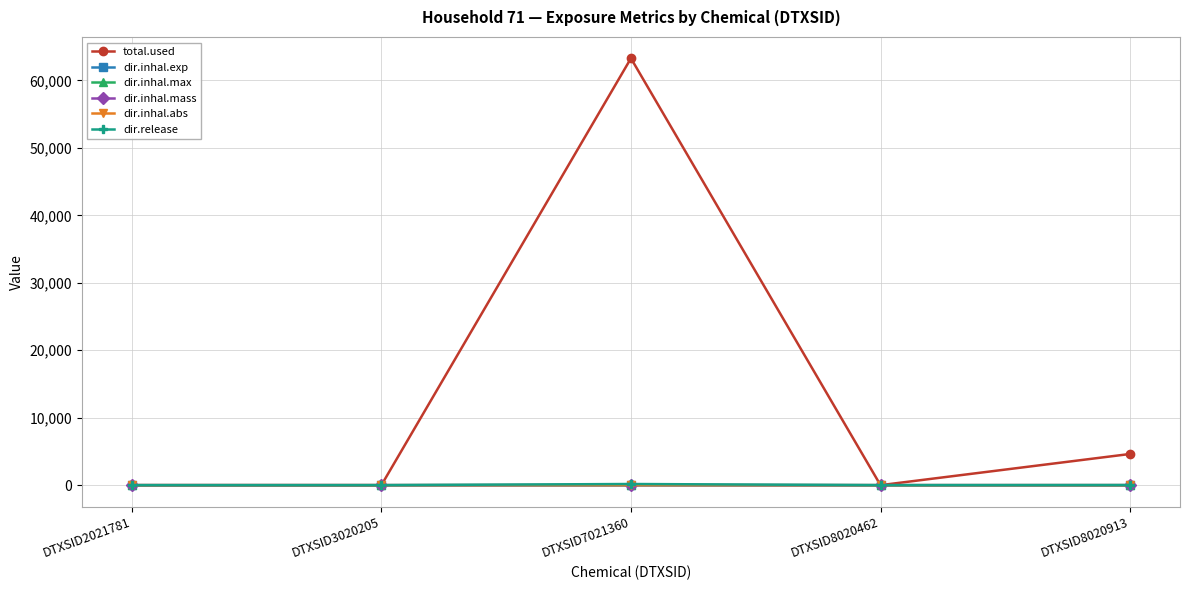

At which category is the sum across all series the highest?

DTXSID7021360